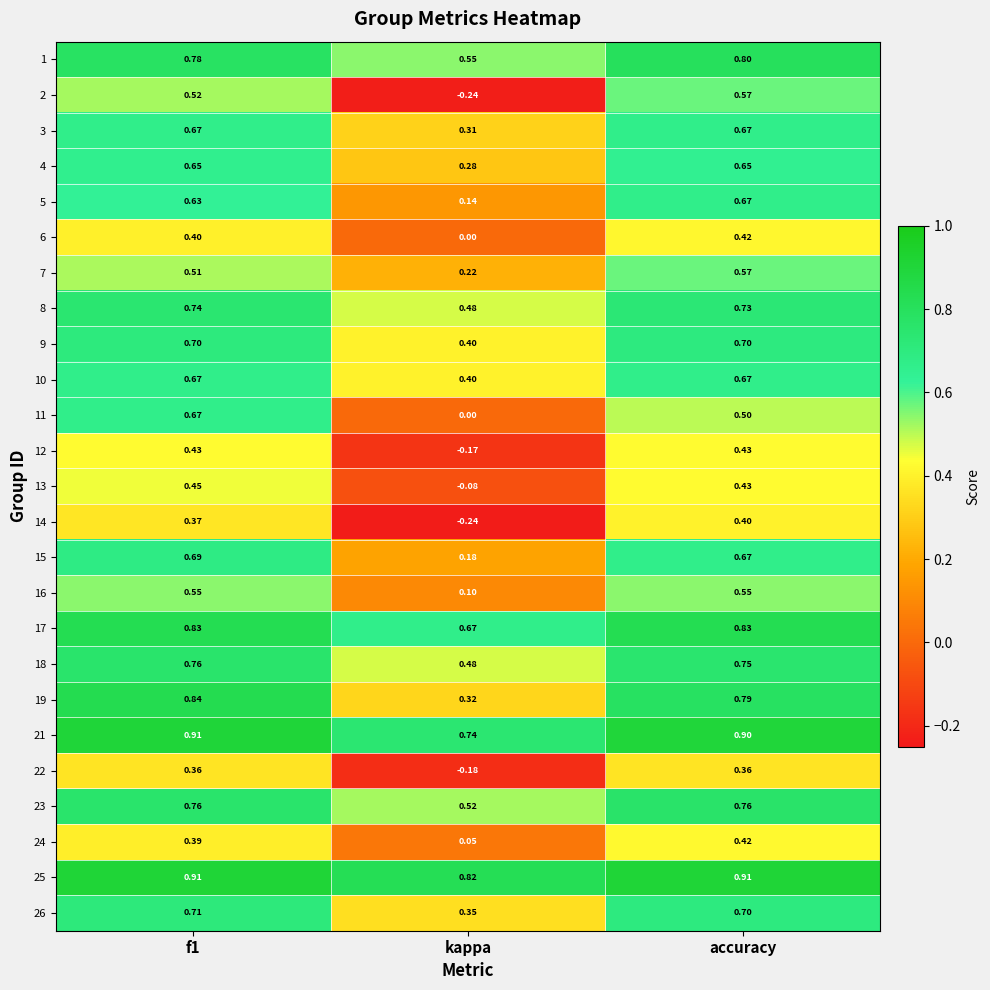

At which label is 18 closest to 0?

kappa